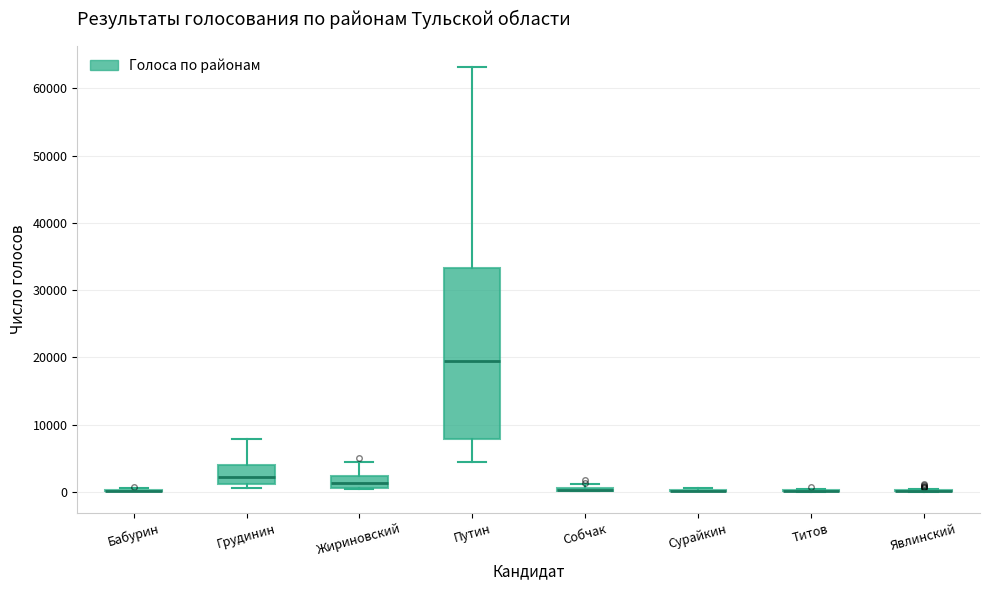

Which box is the tallest, from its lower edge to its upper edge?

Путин